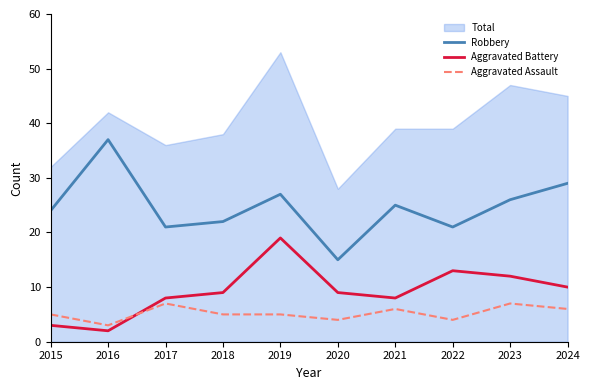

True or false: Robbery has a value of 15 at 2020.

True